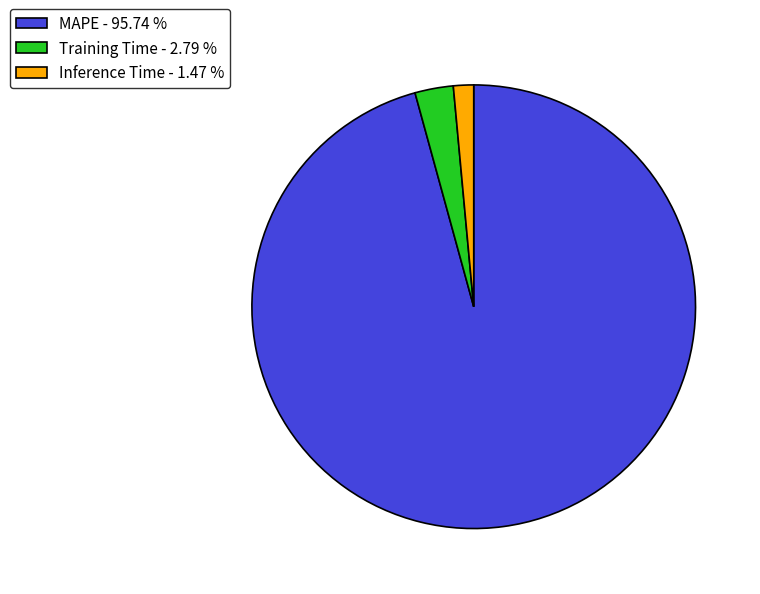

Is the sum of Training Time and Inference Time greater than half?

No